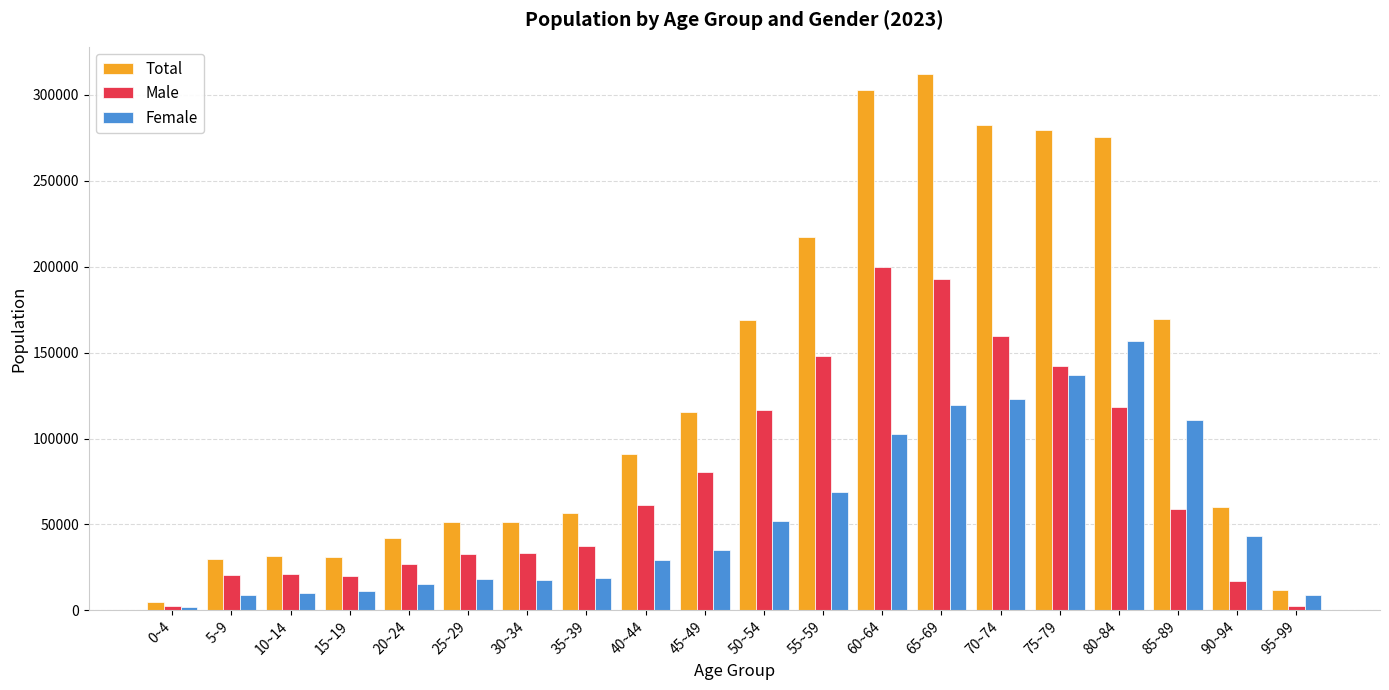

Is it true that Male equals 32360 at 10~14?

False